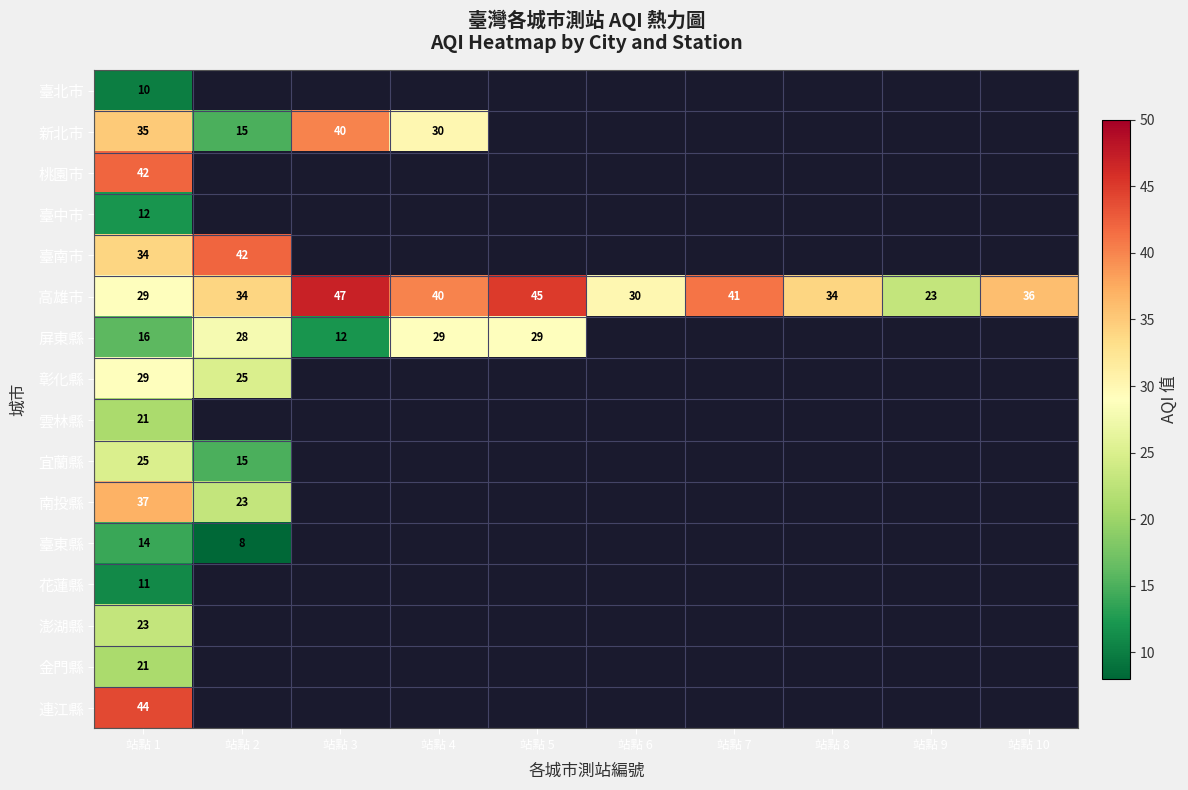

Which has a higher value, 站點 4 or 站點 2?

站點 2